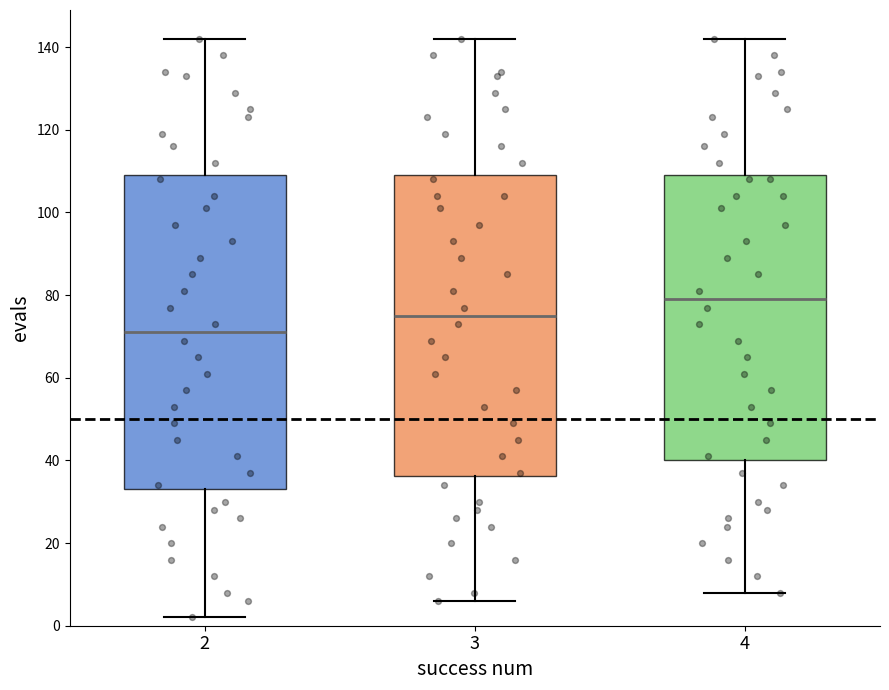

Where does the lower whisker of the box at x = 4 end on the y-axis? The values are not printed on the chart, so give them approximately, as read against the axis.

8